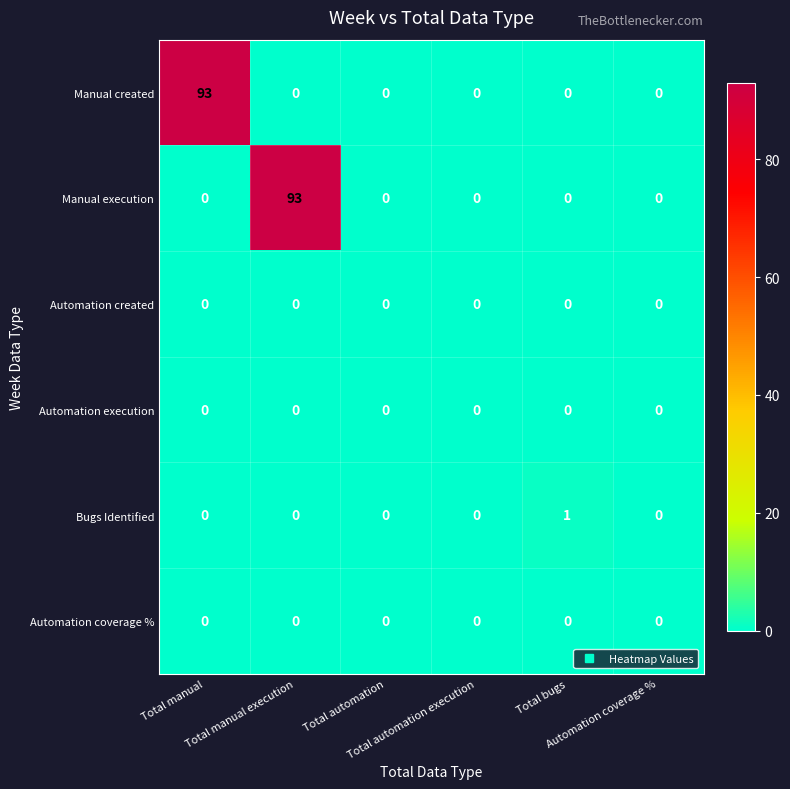

What is the sum of all Manual execution values?

93